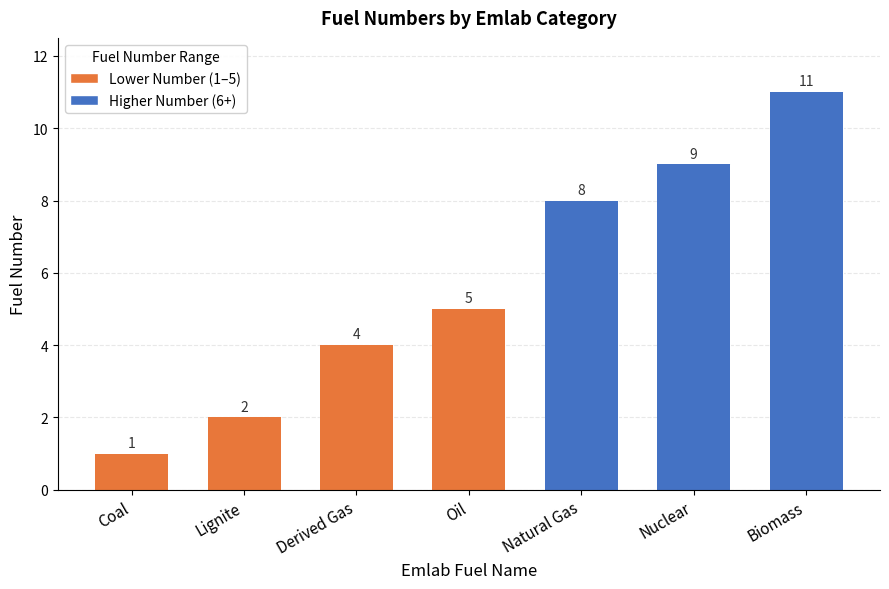

How many values are between 2 and 9?

5